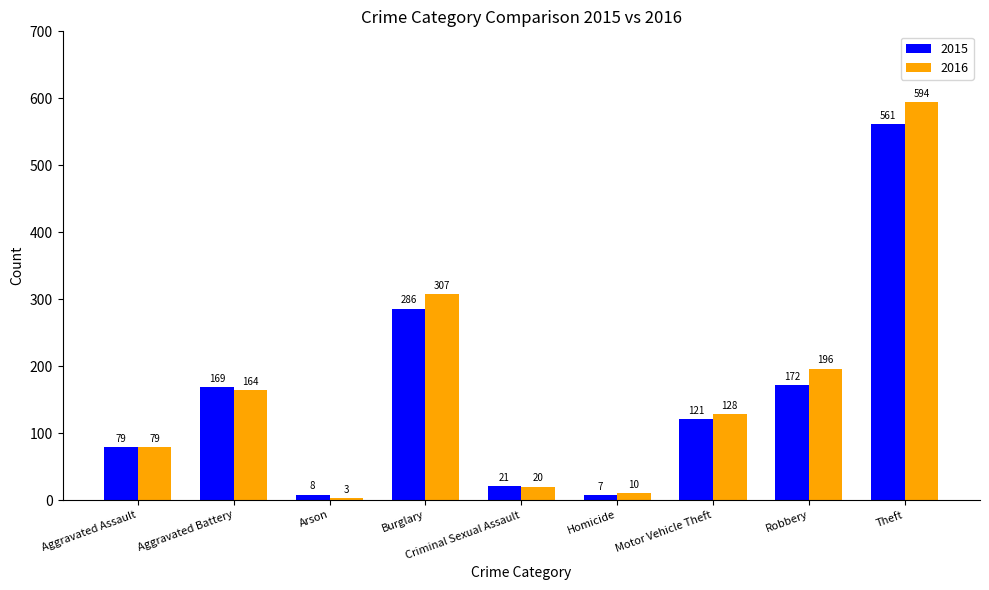

List the labels in order of 2016 value, smallest first.

Arson, Homicide, Criminal Sexual Assault, Aggravated Assault, Motor Vehicle Theft, Aggravated Battery, Robbery, Burglary, Theft